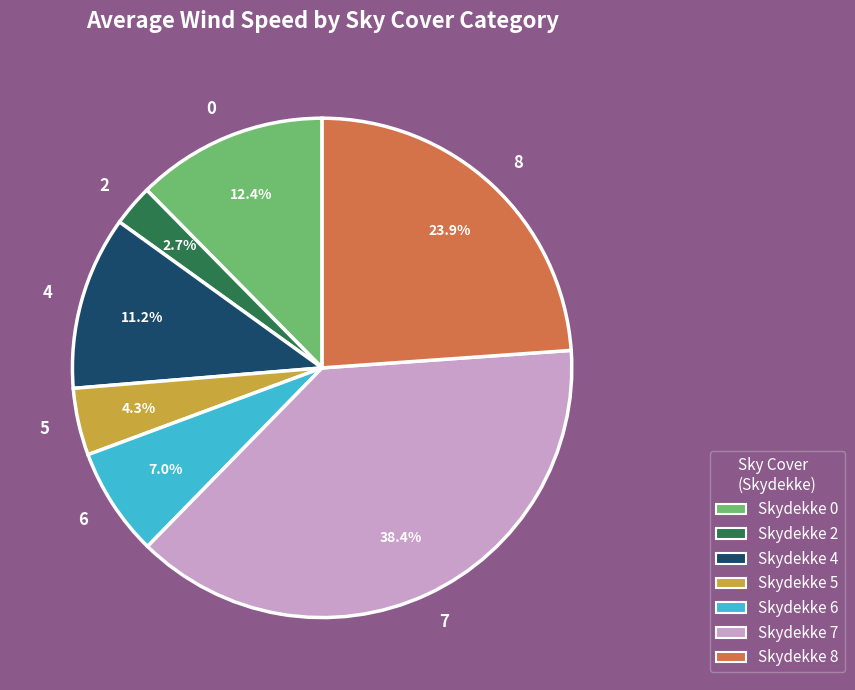

What is the total percentage of 2 and 0?

15.1%